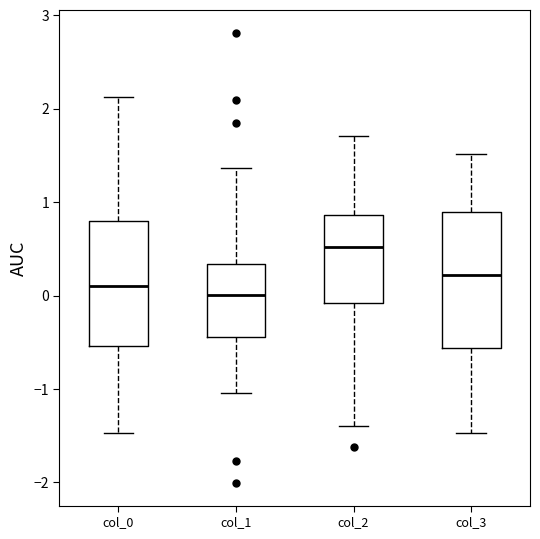

Which box has the lowest median line?

col_1